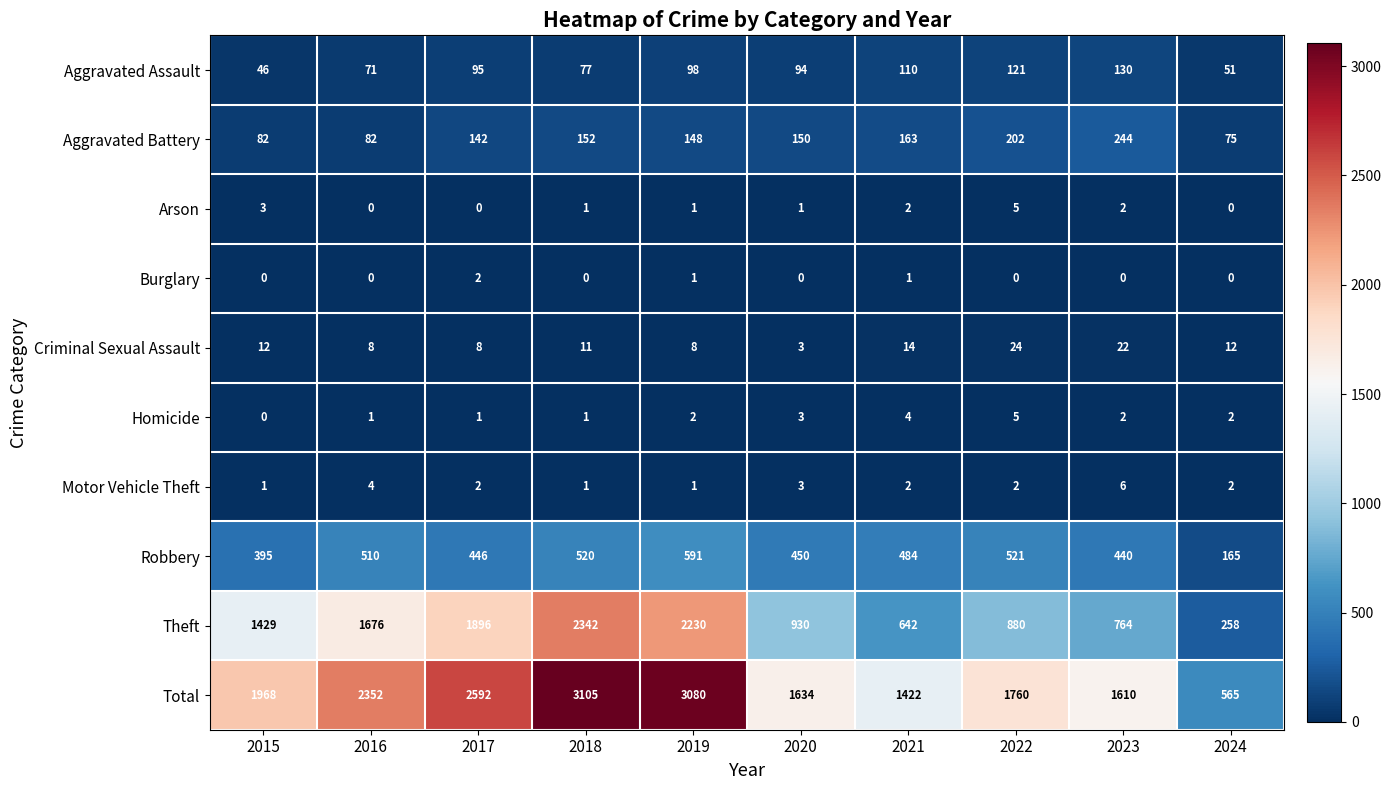

How many distinct data groups are displayed?

10